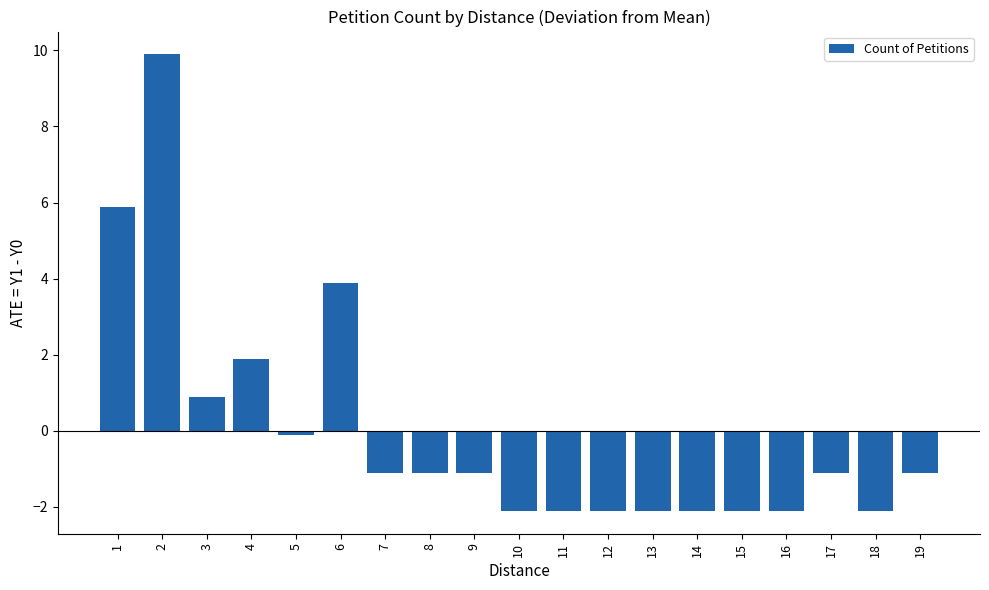

What is the smallest value displayed?

-2.1